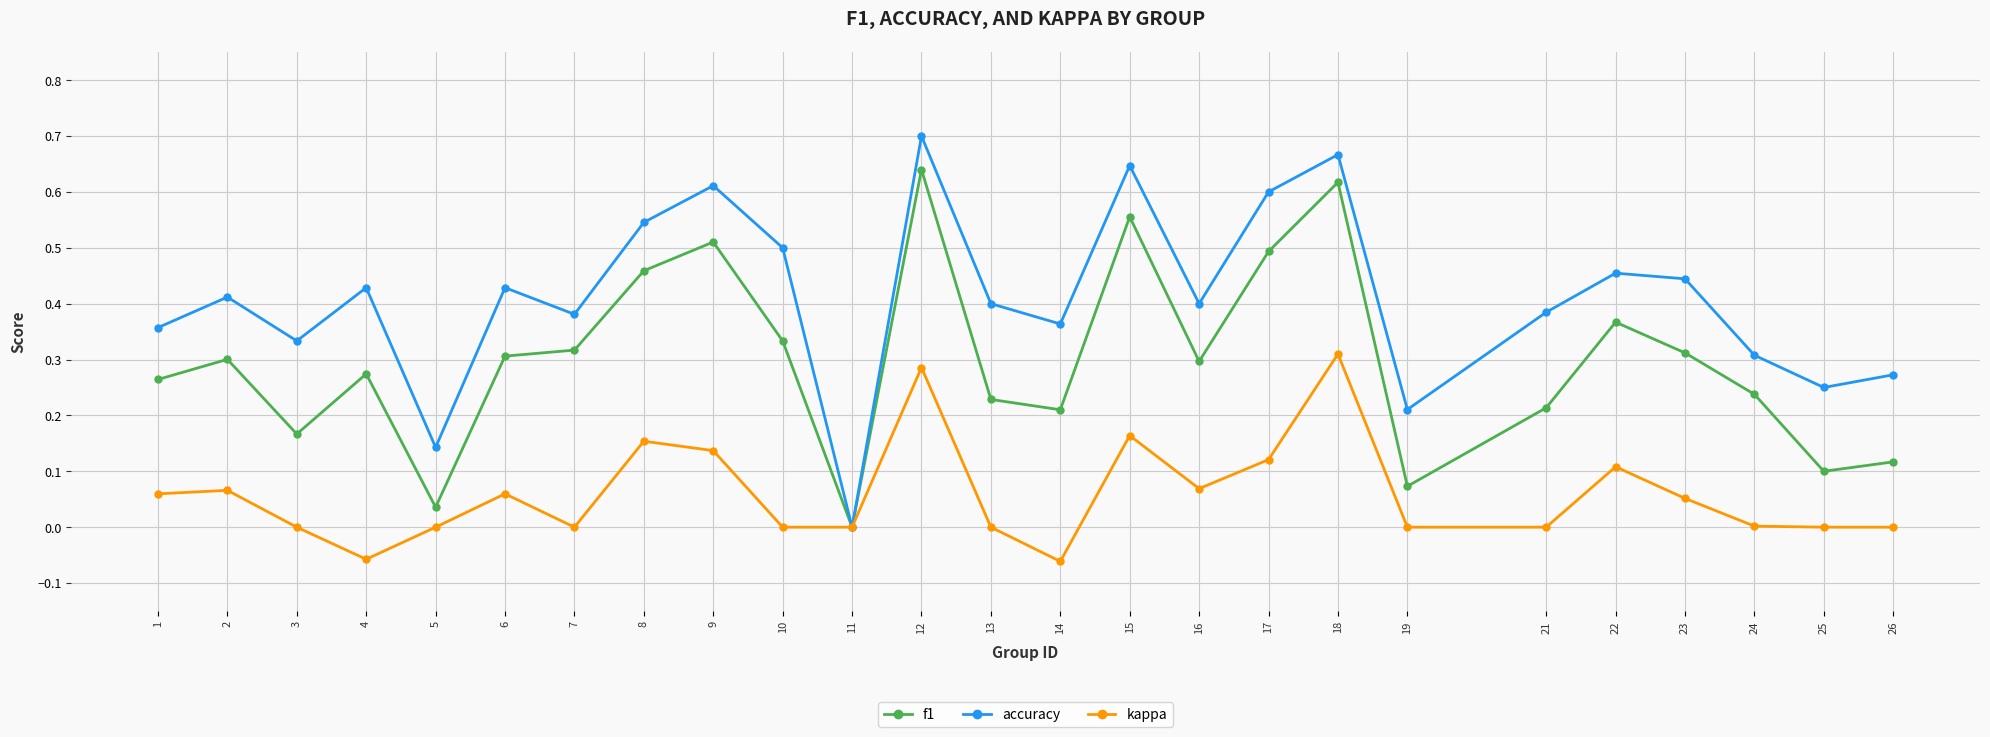

True or false: accuracy has a value of 0.8 at 6.

False